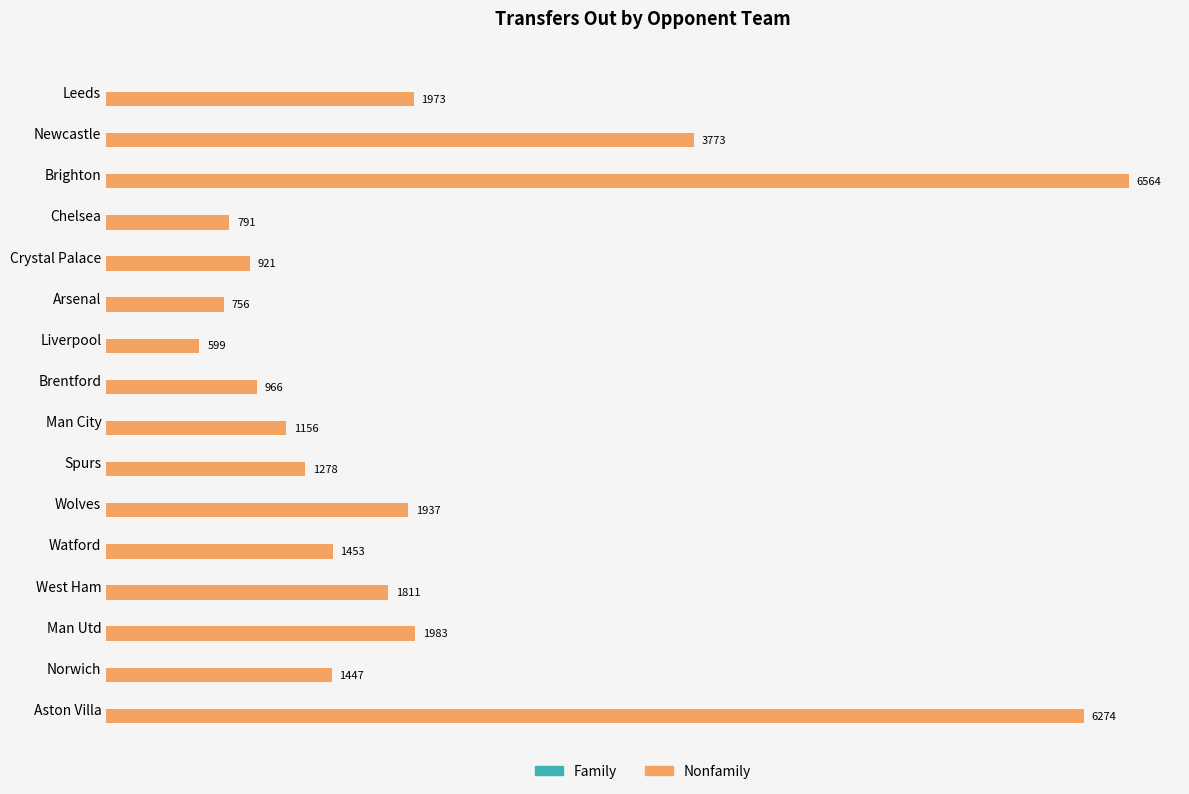

What is the difference between the maximum and minimum values?

5965